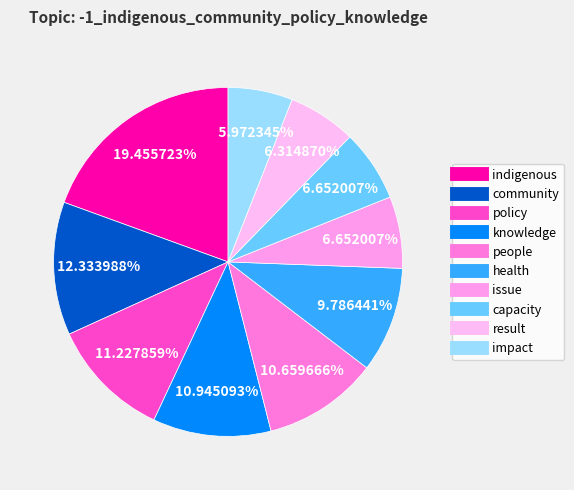

Combined, what portion of the pie is capacity and indigenous?

26.1%